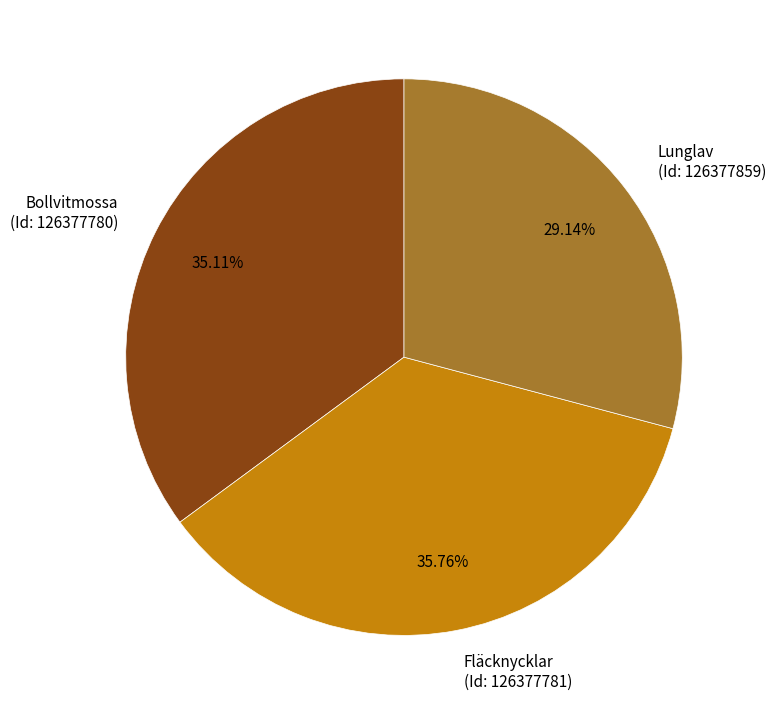

What is the smallest slice in the pie chart?

Lunglav (Id: 126377859)